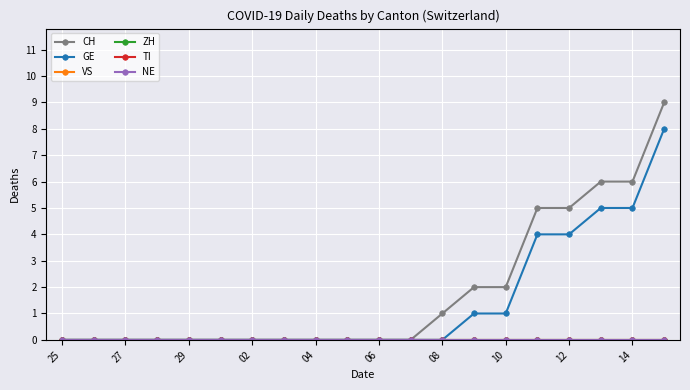

Reading right to left, what are all the values shown in this chart?

CH: 9	6	6	5	5	2	2	1	0	0	0	0	0	0	0	0	0	0	0	0
GE: 8	5	5	4	4	1	1	0	0	0	0	0	0	0	0	0	0	0	0	0
VS: 0	0	0	0	0	0	0	0	0	0	0	0	0	0	0	0	0	0	0	0
ZH: 0	0	0	0	0	0	0	0	0	0	0	0	0	0	0	0	0	0	0	0
TI: 0	0	0	0	0	0	0	0	0	0	0	0	0	0	0	0	0	0	0	0
NE: 0	0	0	0	0	0	0	0	0	0	0	0	0	0	0	0	0	0	0	0